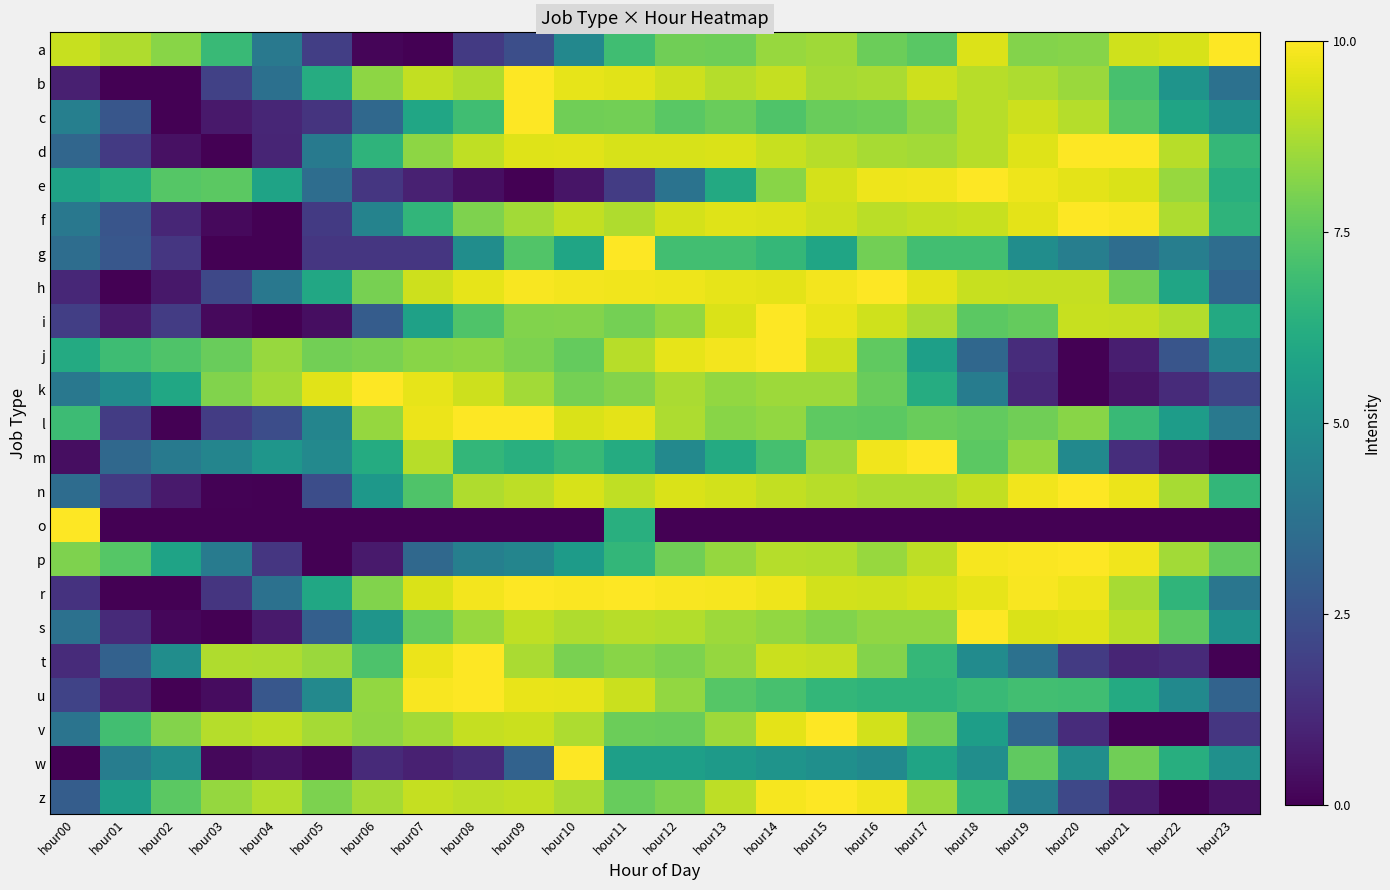

At how many categories does at least one series exceed 8?

24